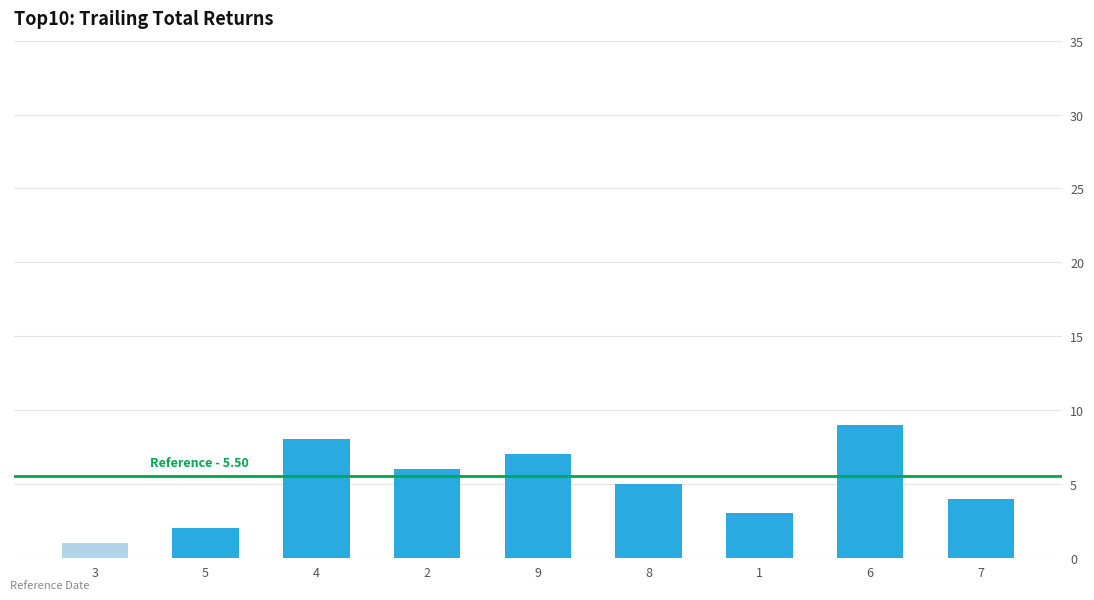

What is the average value?

5